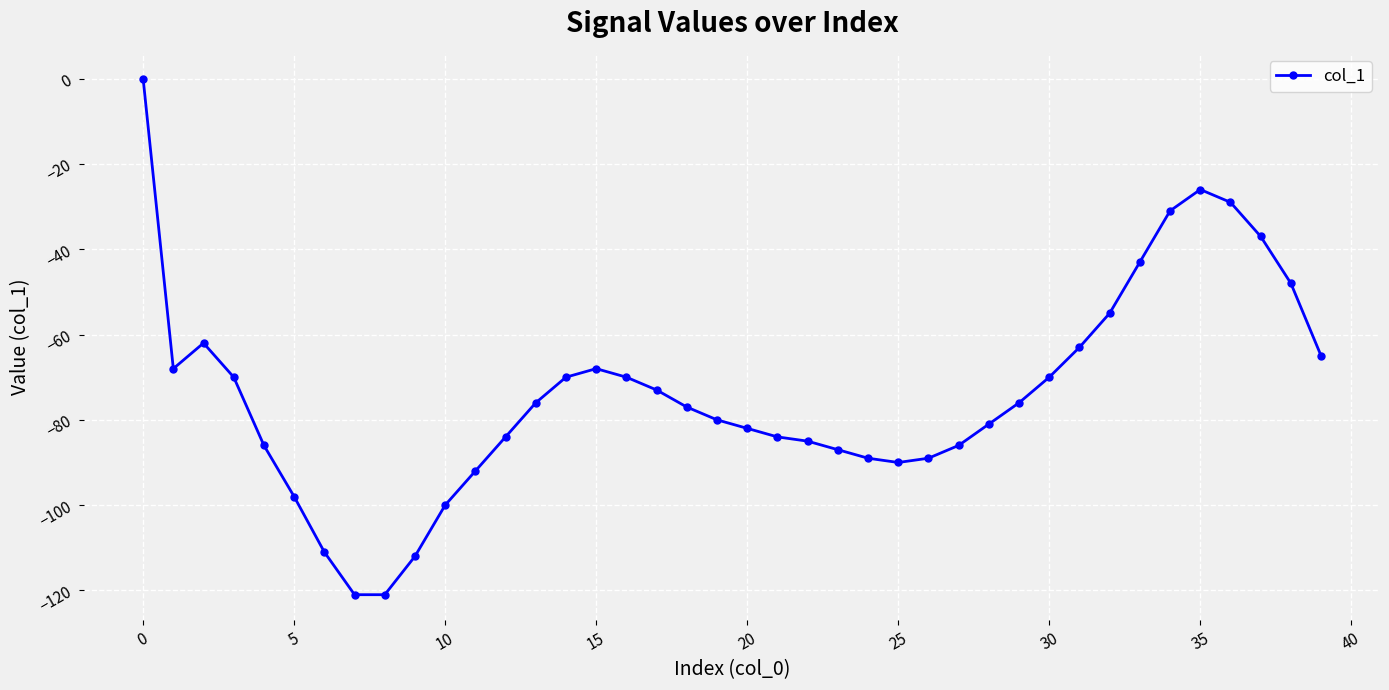

What is the value of the 30th point from the left?

-76